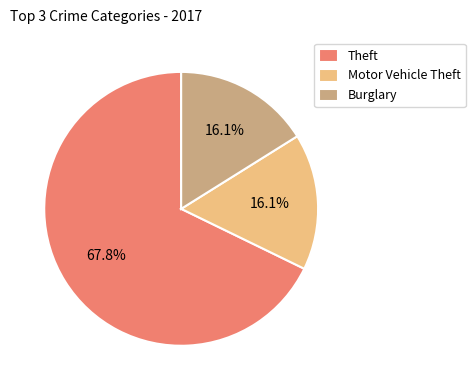

Which has a higher value, Theft or Motor Vehicle Theft?

Theft